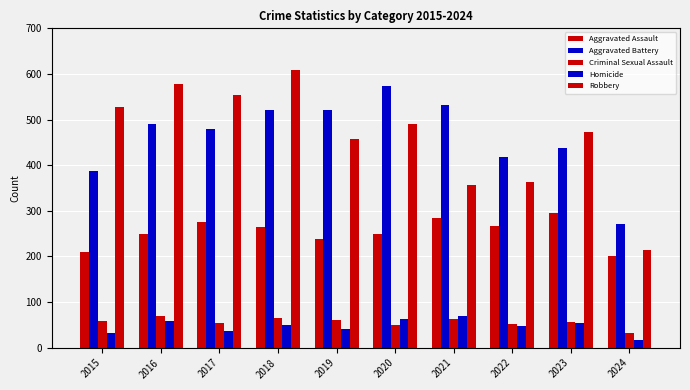

Reading left to right, what are all the values shown in this chart?

Aggravated Assault: 2015=210	2016=250	2017=276	2018=265	2019=238	2020=249	2021=284	2022=267	2023=295	2024=201
Aggravated Battery: 2015=387	2016=491	2017=480	2018=522	2019=520	2020=574	2021=531	2022=417	2023=437	2024=272
Criminal Sexual Assault: 2015=58	2016=69	2017=55	2018=66	2019=61	2020=49	2021=62	2022=52	2023=56	2024=32
Homicide: 2015=32	2016=59	2017=37	2018=49	2019=40	2020=63	2021=69	2022=47	2023=55	2024=16
Robbery: 2015=527	2016=579	2017=553	2018=608	2019=458	2020=491	2021=357	2022=364	2023=473	2024=214